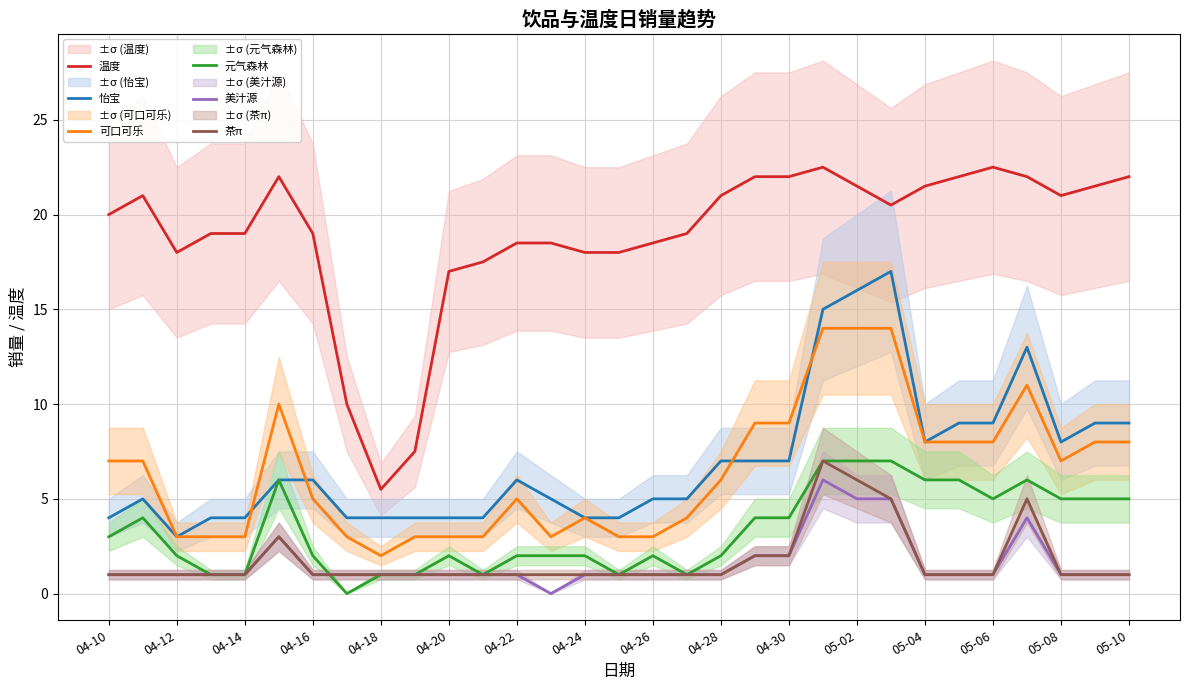

True or false: 元气森林 and 温度 cross at least once.

False